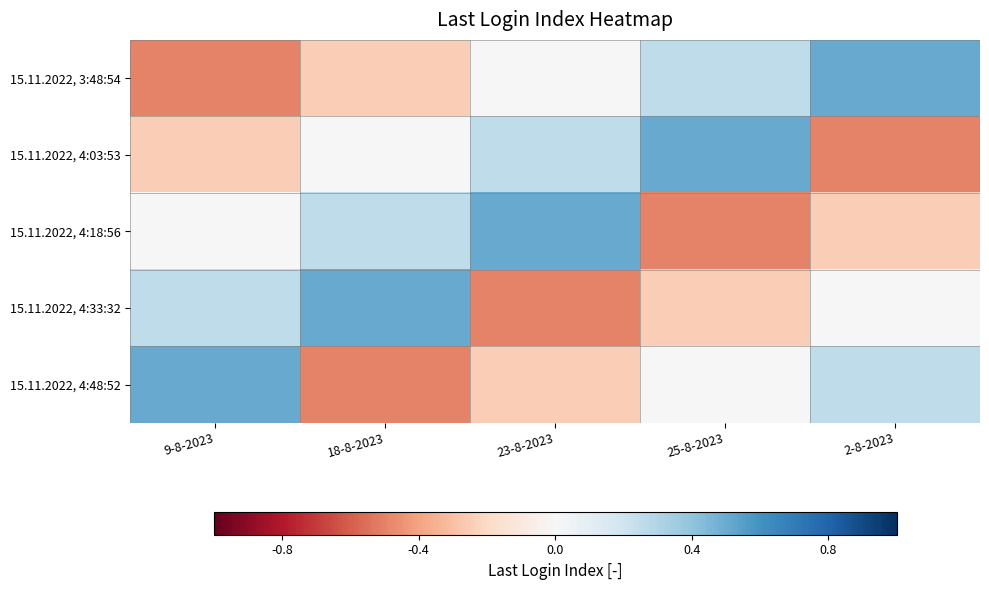

Reading left to right, extract all data points from this chart.

15.11.2022, 3:48:54: 9-8-2023=-0.5	18-8-2023=-0.2	23-8-2023=0.0	25-8-2023=0.2	2-8-2023=0.5
15.11.2022, 4:03:53: 9-8-2023=-0.2	18-8-2023=0.0	23-8-2023=0.2	25-8-2023=0.5	2-8-2023=-0.5
15.11.2022, 4:18:56: 9-8-2023=0.0	18-8-2023=0.2	23-8-2023=0.5	25-8-2023=-0.5	2-8-2023=-0.2
15.11.2022, 4:33:32: 9-8-2023=0.2	18-8-2023=0.5	23-8-2023=-0.5	25-8-2023=-0.2	2-8-2023=0.0
15.11.2022, 4:48:52: 9-8-2023=0.5	18-8-2023=-0.5	23-8-2023=-0.2	25-8-2023=0.0	2-8-2023=0.2